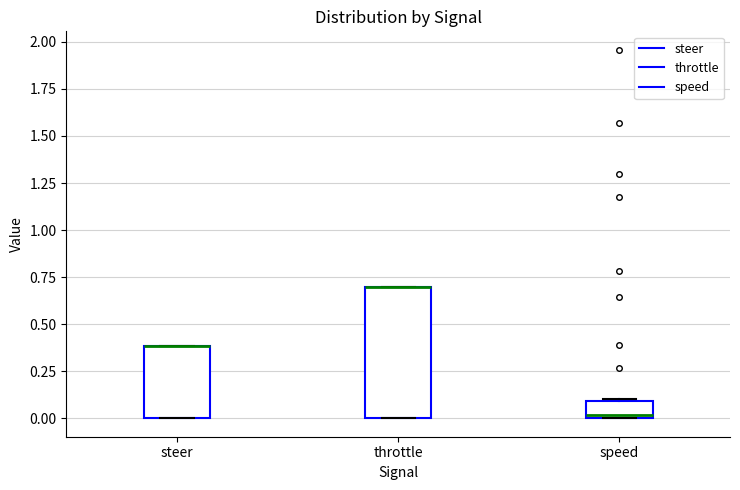

Comparing the boxes themselves (not the whiskers), which one is the tallest?

throttle